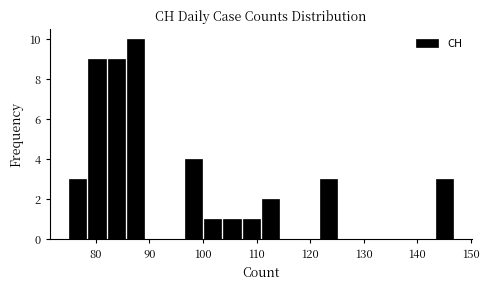

Read against the x-axis, roughly where is the centre of the tallest bar?

87